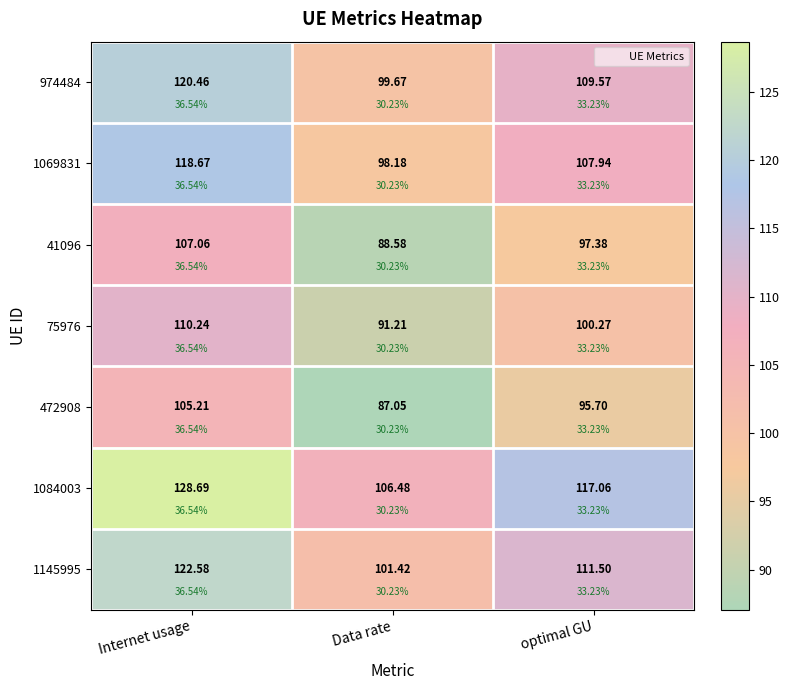

Which category has the highest value across all series?

Internet usage